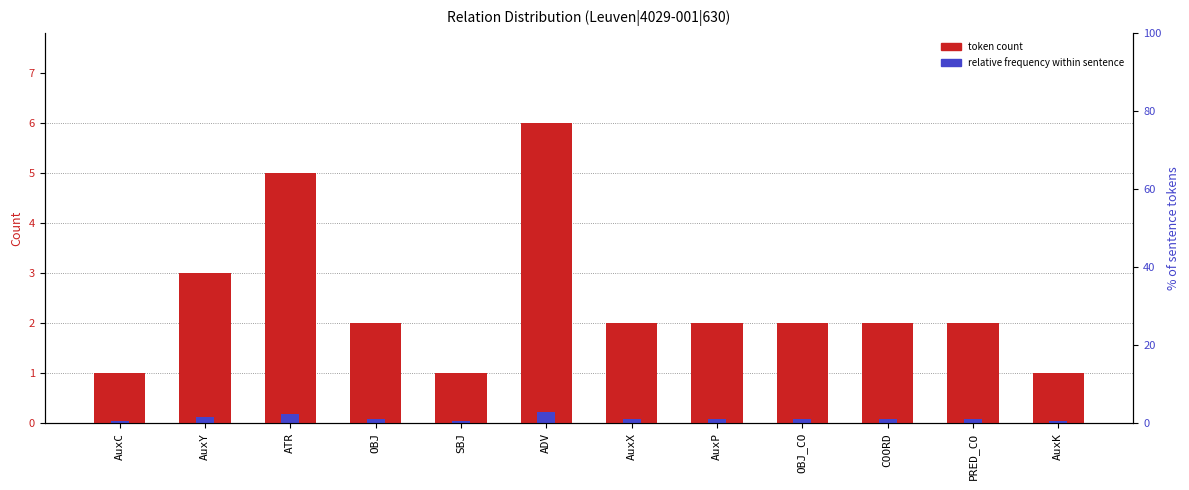

How many token count values are between 2 and 3?

7